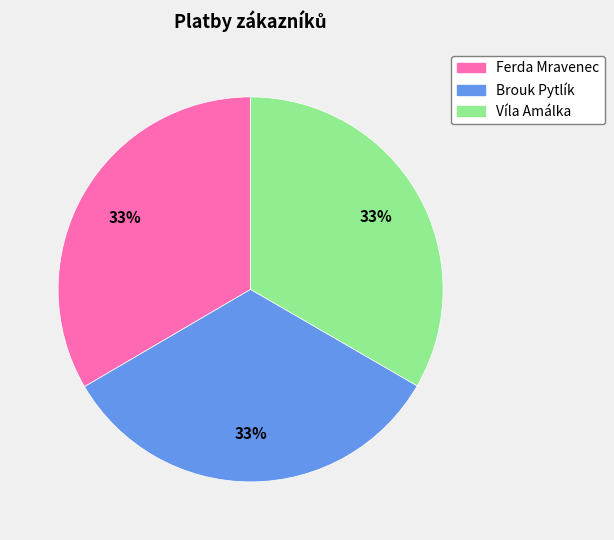

Is there a majority slice in this chart?

No